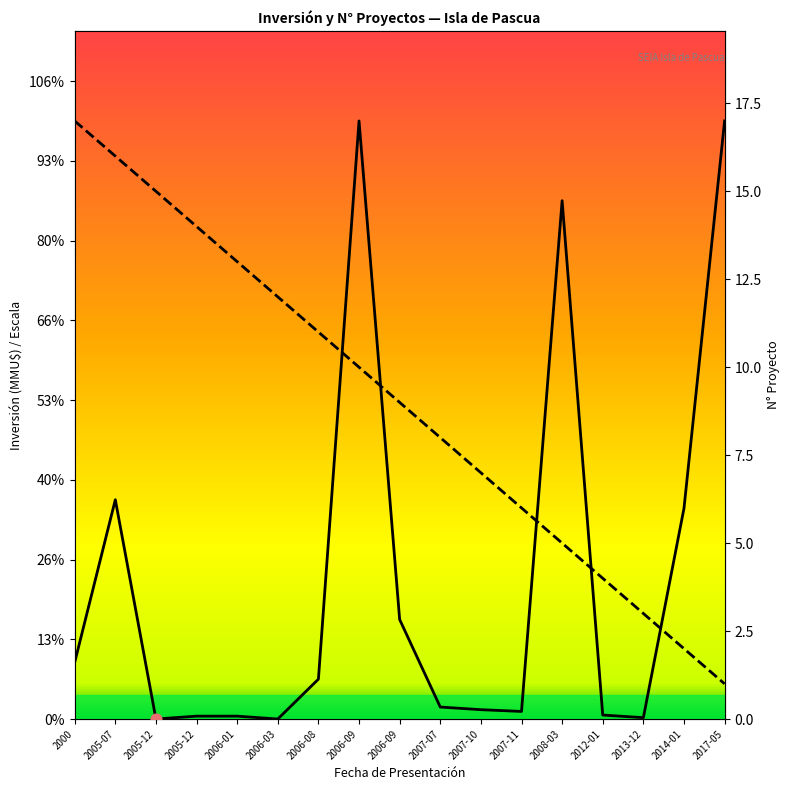

Which series reaches the minimum Y coordinate?

Inversión(MMU$)